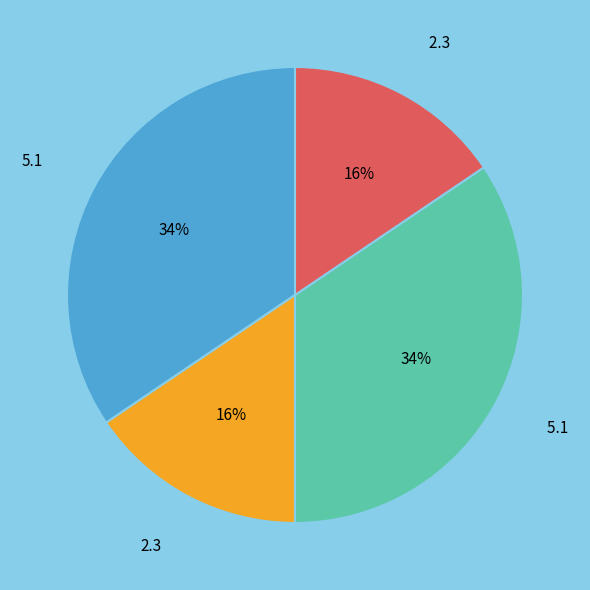

To the nearest percent, what is the average slice percentage?

25%